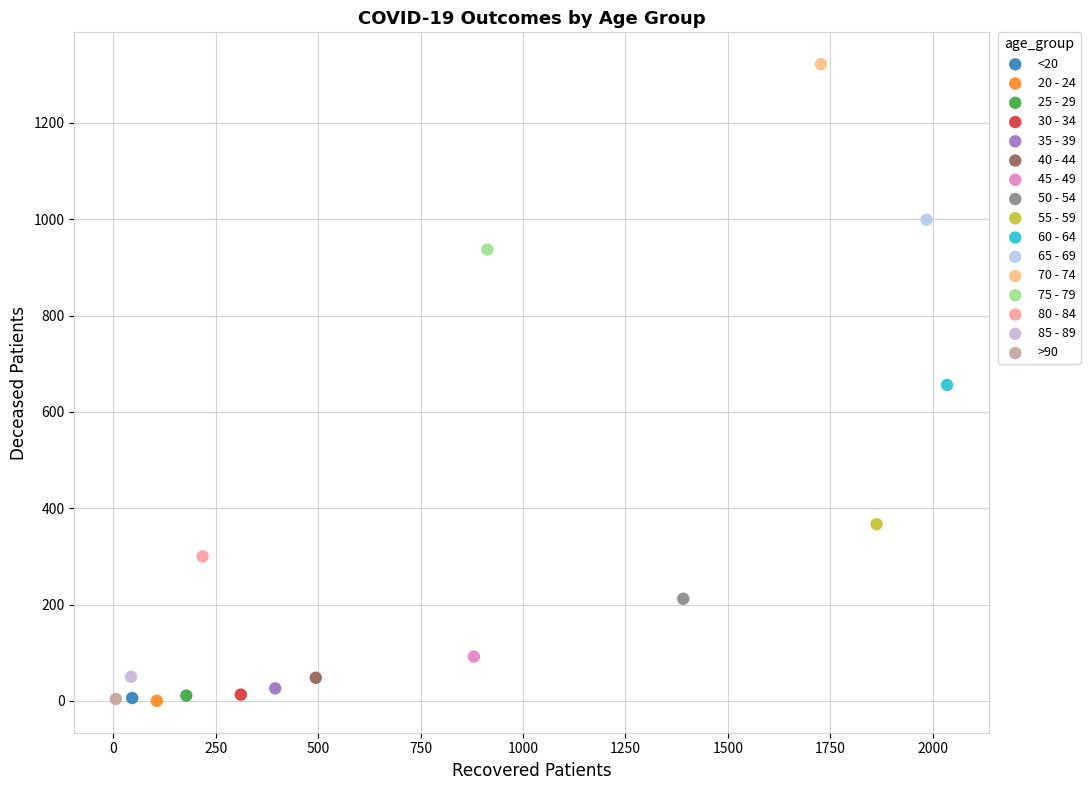

What are all the series names shown in the legend?

<20, 20 - 24, 25 - 29, 30 - 34, 35 - 39, 40 - 44, 45 - 49, 50 - 54, 55 - 59, 60 - 64, 65 - 69, 70 - 74, 75 - 79, 80 - 84, 85 - 89, >90